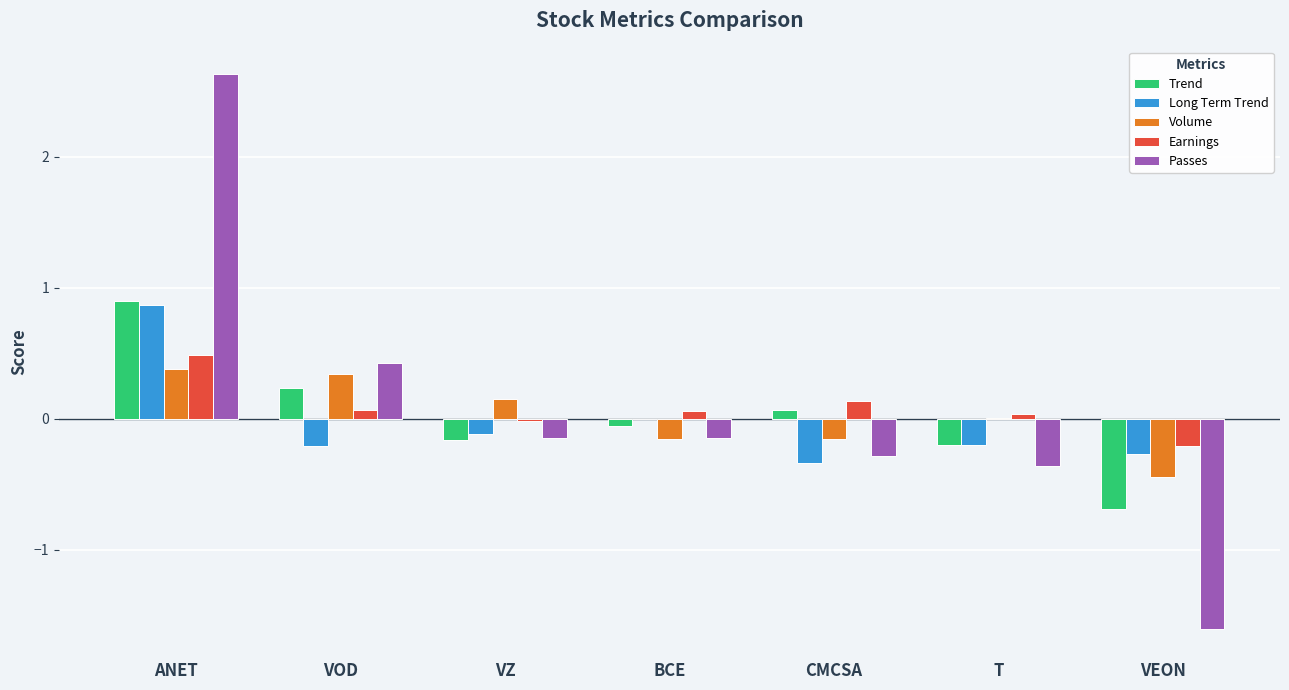

Between VOD and T, which series saw the biggest shift?

Passes